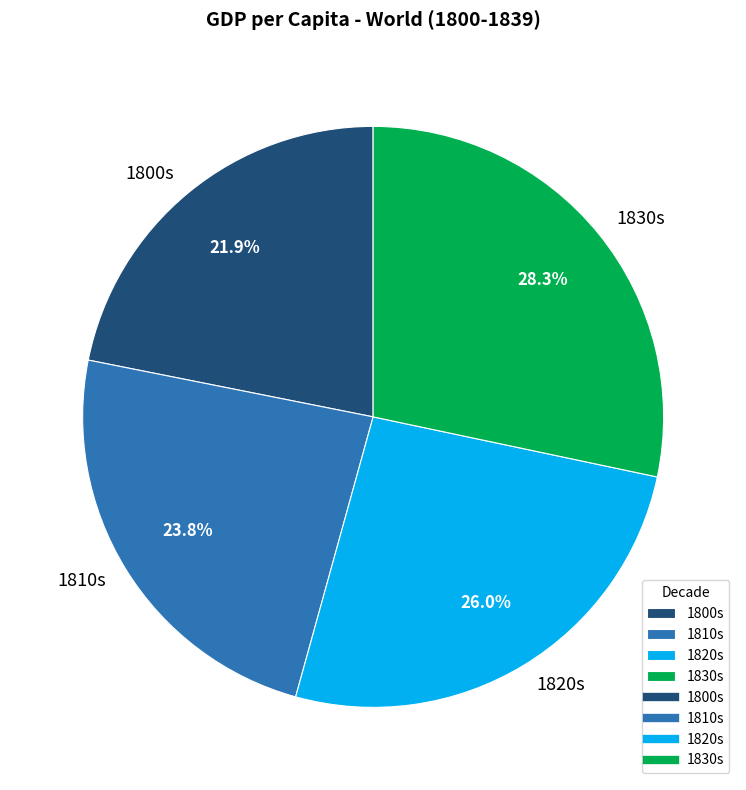

Rank the categories by value from highest to lowest.

1830s, 1820s, 1810s, 1800s